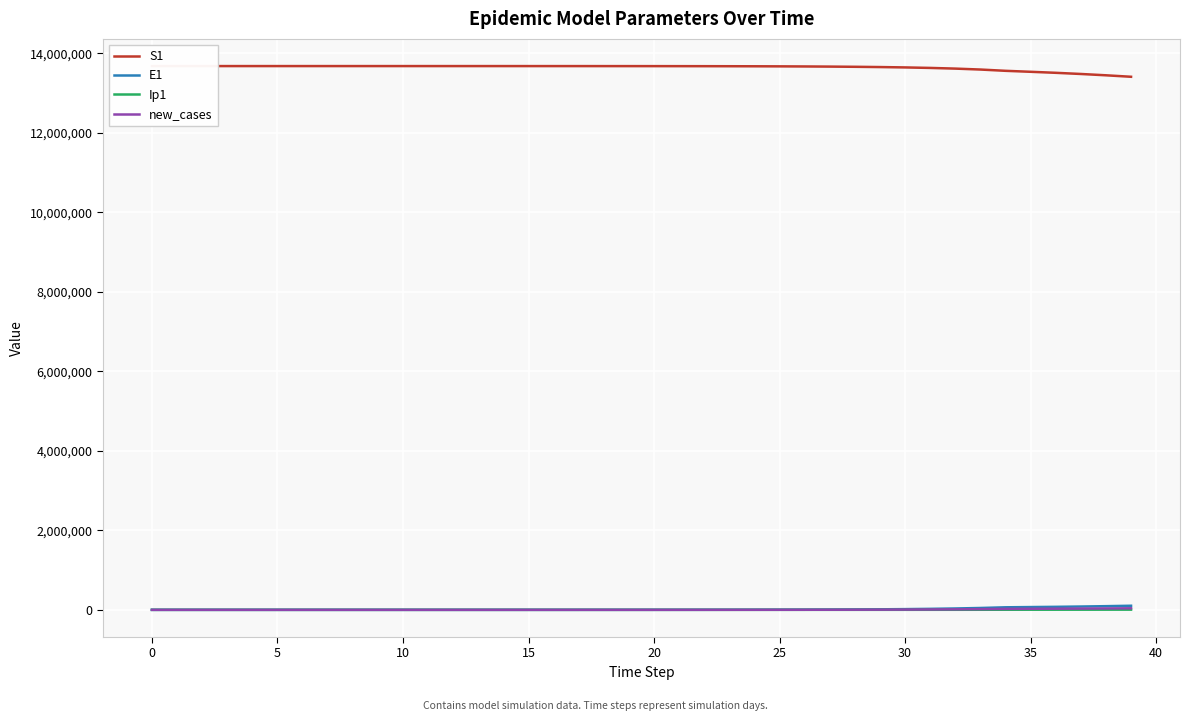

Which series has the widest spread of values?

S1